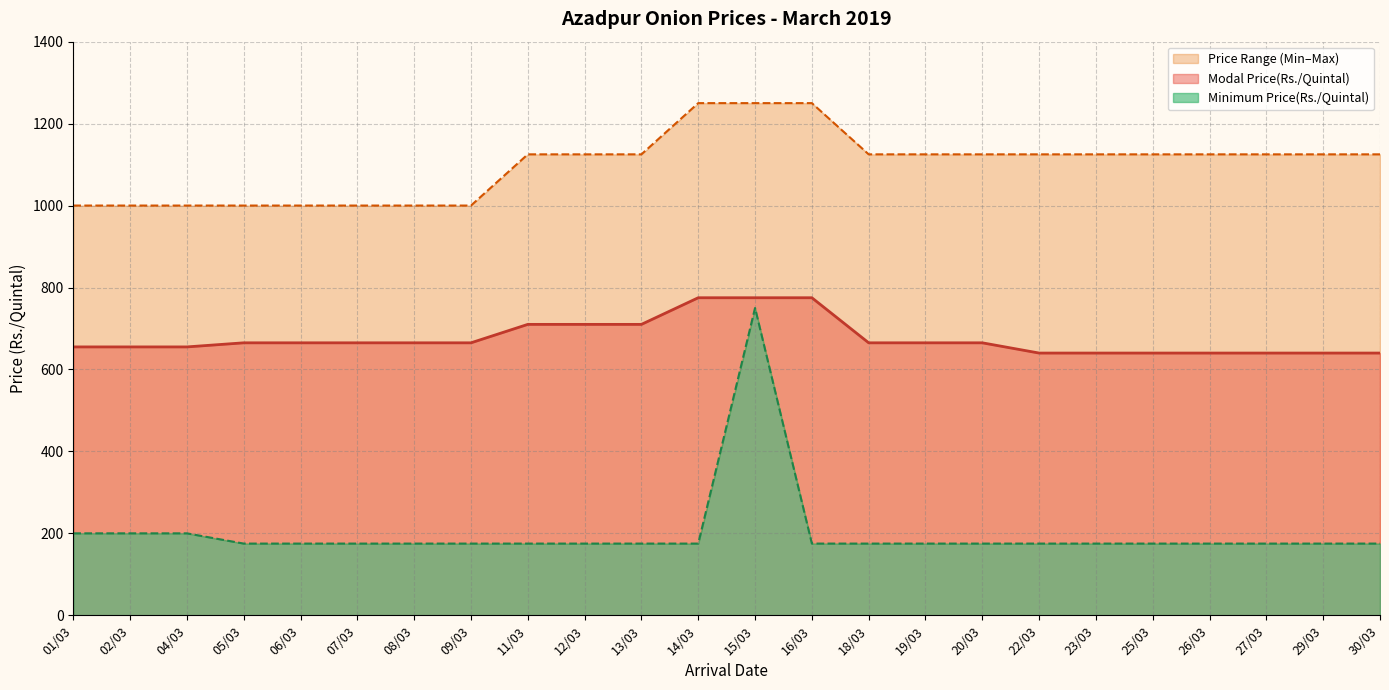

Reading left to right, what are all the values shown in this chart?

Modal Price(Rs./Quintal): 01/03=655	02/03=655	04/03=655	05/03=665	06/03=665	07/03=665	08/03=665	09/03=665	11/03=710	12/03=710	13/03=710	14/03=775	15/03=775	16/03=775	18/03=665	19/03=665	20/03=665	22/03=640	23/03=640	25/03=640	26/03=640	27/03=640	29/03=640	30/03=640
Minimum Price(Rs./Quintal): 01/03=200	02/03=200	04/03=200	05/03=175	06/03=175	07/03=175	08/03=175	09/03=175	11/03=175	12/03=175	13/03=175	14/03=175	15/03=750	16/03=175	18/03=175	19/03=175	20/03=175	22/03=175	23/03=175	25/03=175	26/03=175	27/03=175	29/03=175	30/03=175
Maximum Price(Rs./Quintal): 01/03=1000	02/03=1000	04/03=1000	05/03=1000	06/03=1000	07/03=1000	08/03=1000	09/03=1000	11/03=1125	12/03=1125	13/03=1125	14/03=1250	15/03=1250	16/03=1250	18/03=1125	19/03=1125	20/03=1125	22/03=1125	23/03=1125	25/03=1125	26/03=1125	27/03=1125	29/03=1125	30/03=1125